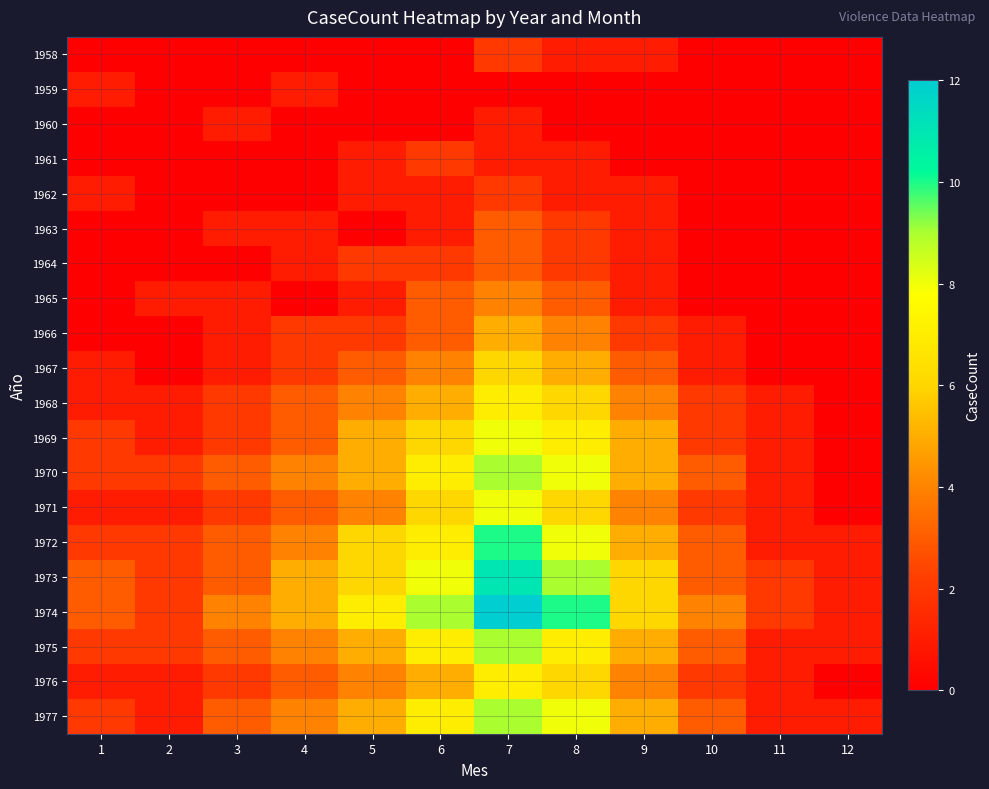

At which category does the chart reach its peak across all series?

7